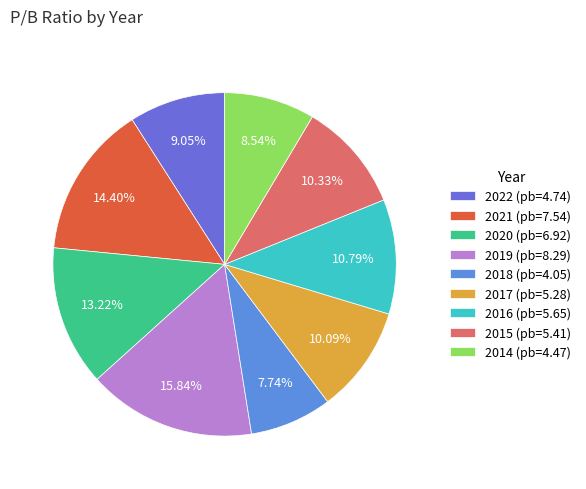

Rank the categories by value from lowest to highest.

2018, 2014, 2022, 2017, 2015, 2016, 2020, 2021, 2019